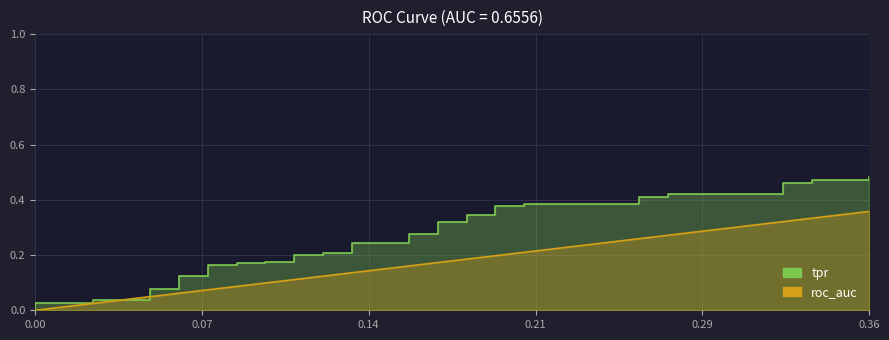

Reading left to right, what are all the values shown in this chart?

tpr: 0.0	0.0	0.0	0.0	0.0	0.1	0.1	0.1	0.1	0.2	0.2	0.2	0.2	0.2	0.2	0.2	0.2	0.2	0.2	0.2	0.2	0.3	0.3	0.3	0.3	0.3	0.3	0.4	0.4	0.4	0.4	0.4	0.4	0.4	0.4	0.5	0.5	0.5	0.5	0.5
roc_auc: 0.0	0.0	0.0	0.0	0.0	0.0	0.1	0.1	0.1	0.1	0.1	0.1	0.1	0.1	0.1	0.1	0.1	0.1	0.1	0.1	0.2	0.2	0.2	0.2	0.2	0.2	0.2	0.2	0.2	0.2	0.3	0.3	0.3	0.3	0.3	0.3	0.3	0.3	0.4	0.4